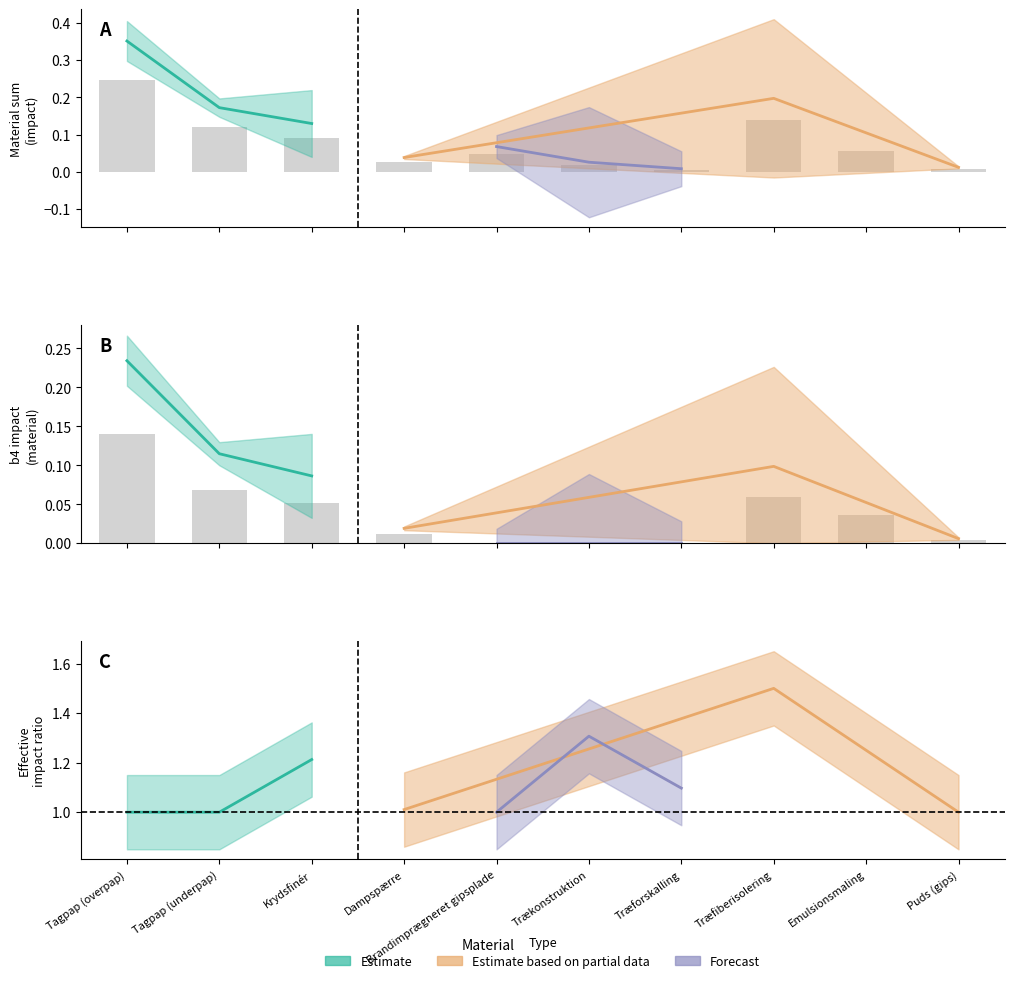

Reading left to right, extract all data points from this chart.

sum: Tagpap (overpap)=0.2	Tagpap (underpap)=0.1	Krydsfinér=0.1	Dampspærre=0.0	Brandimprægneret gipsplade=0.0	Trækonstruktion=0.0	Træforskalling=0.0	Træfiberisolering=0.1	Emulsionsmaling=0.1	Puds (gips)=0.0
b4: Tagpap (overpap)=0.1	Tagpap (underpap)=0.1	Krydsfinér=0.1	Dampspærre=0.0	Brandimprægneret gipsplade=0.0	Trækonstruktion=0.0	Træforskalling=0.0	Træfiberisolering=0.1	Emulsionsmaling=0.0	Puds (gips)=0.0